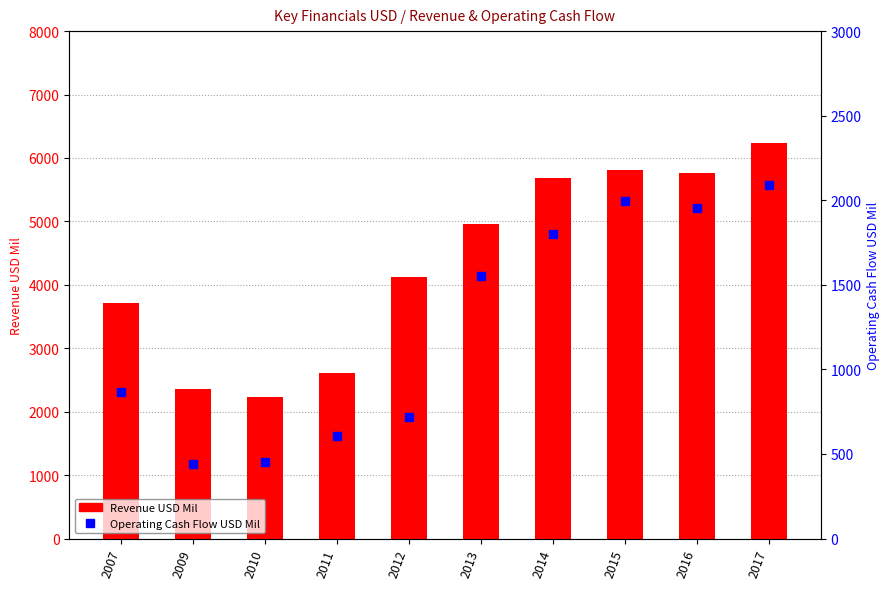

How many groups of bars are there?

10